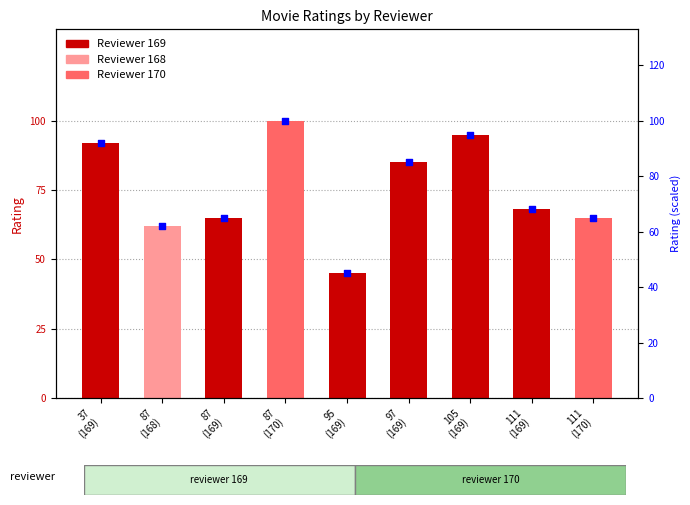

What is the change in value from 87
(169) to 105
(169)?

+30